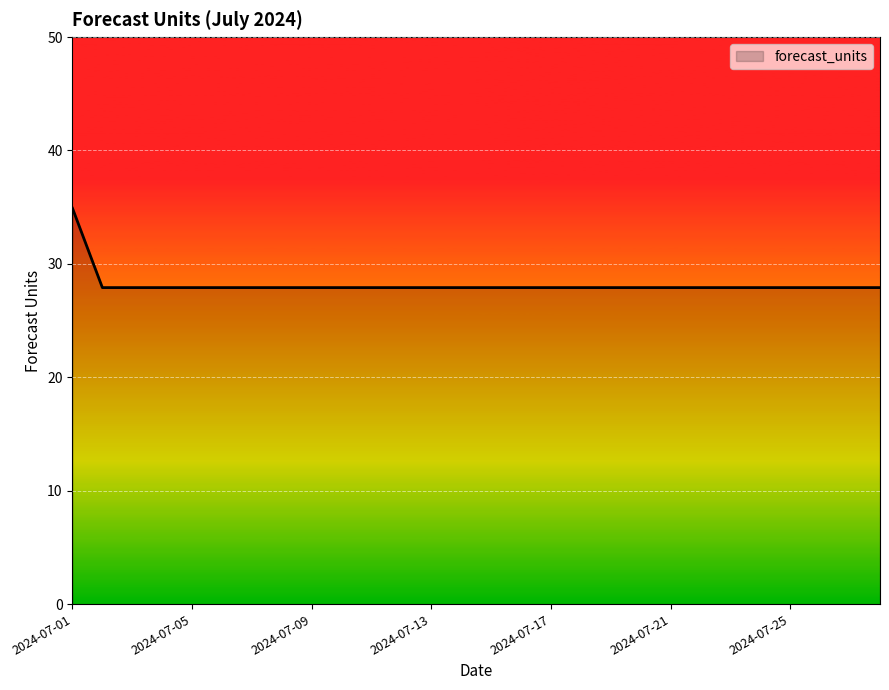

What is the greatest value displayed?

34.9